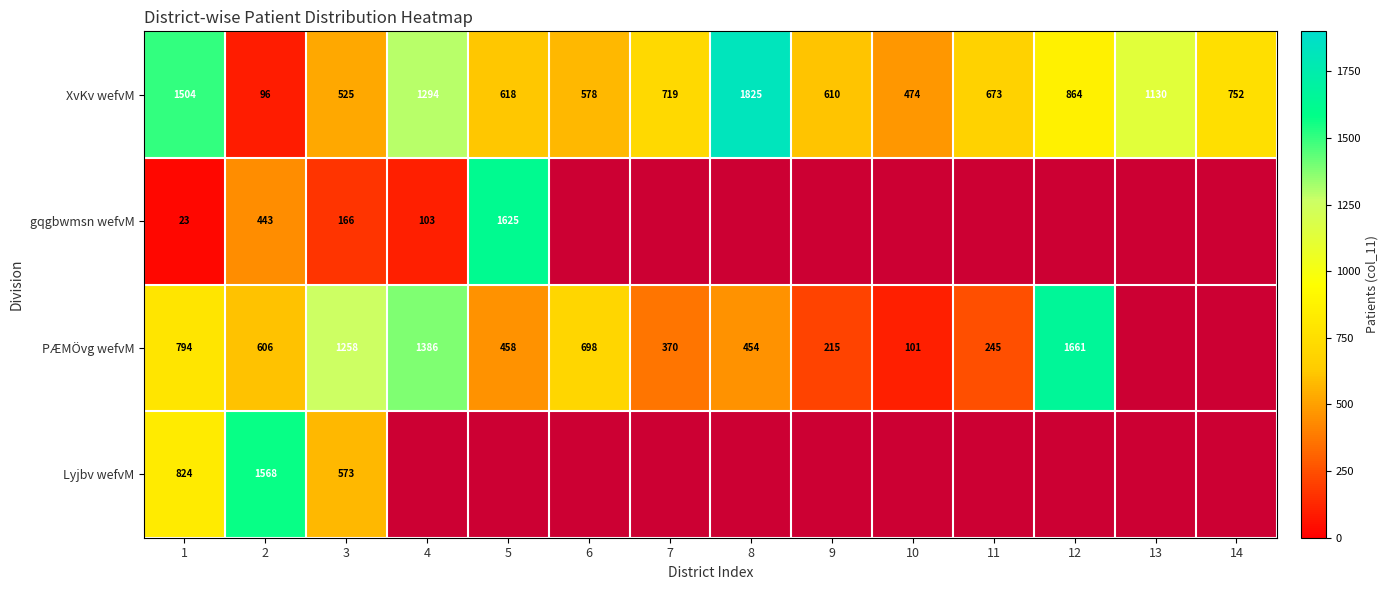

What is the maximum value for XvKv wefvM?

1825